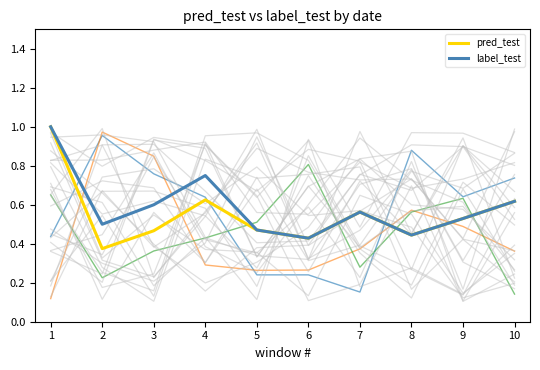

At which category does pred_test reach its first local valley?

2